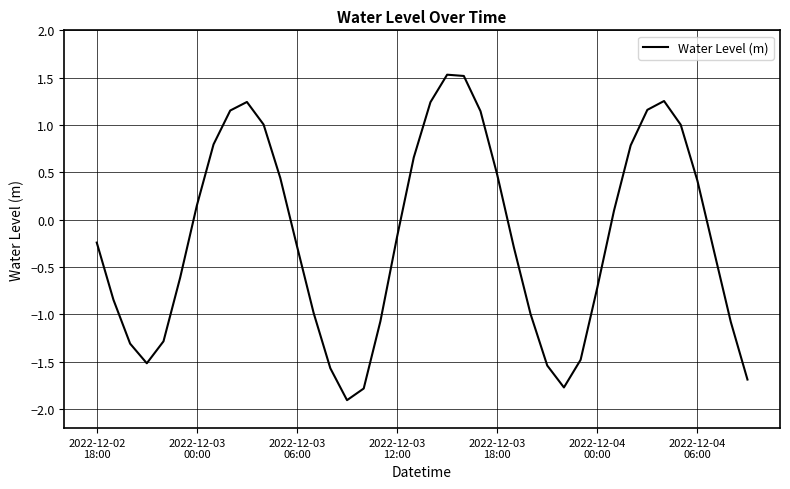

Does the chart display data point markers on the line(s)?

No